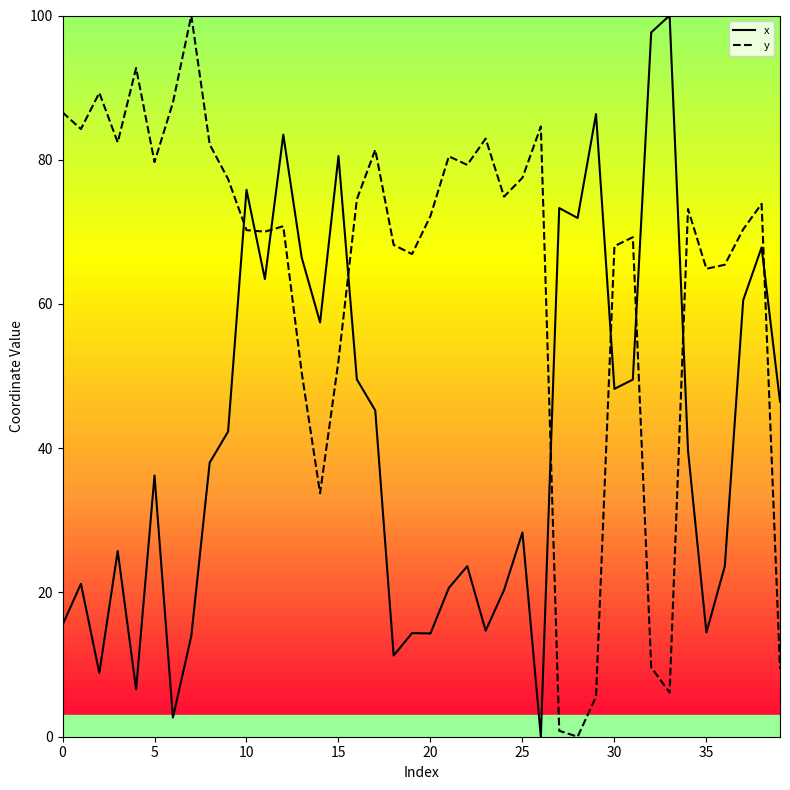

Rank the series by their average value, from highest to lowest.

y, x